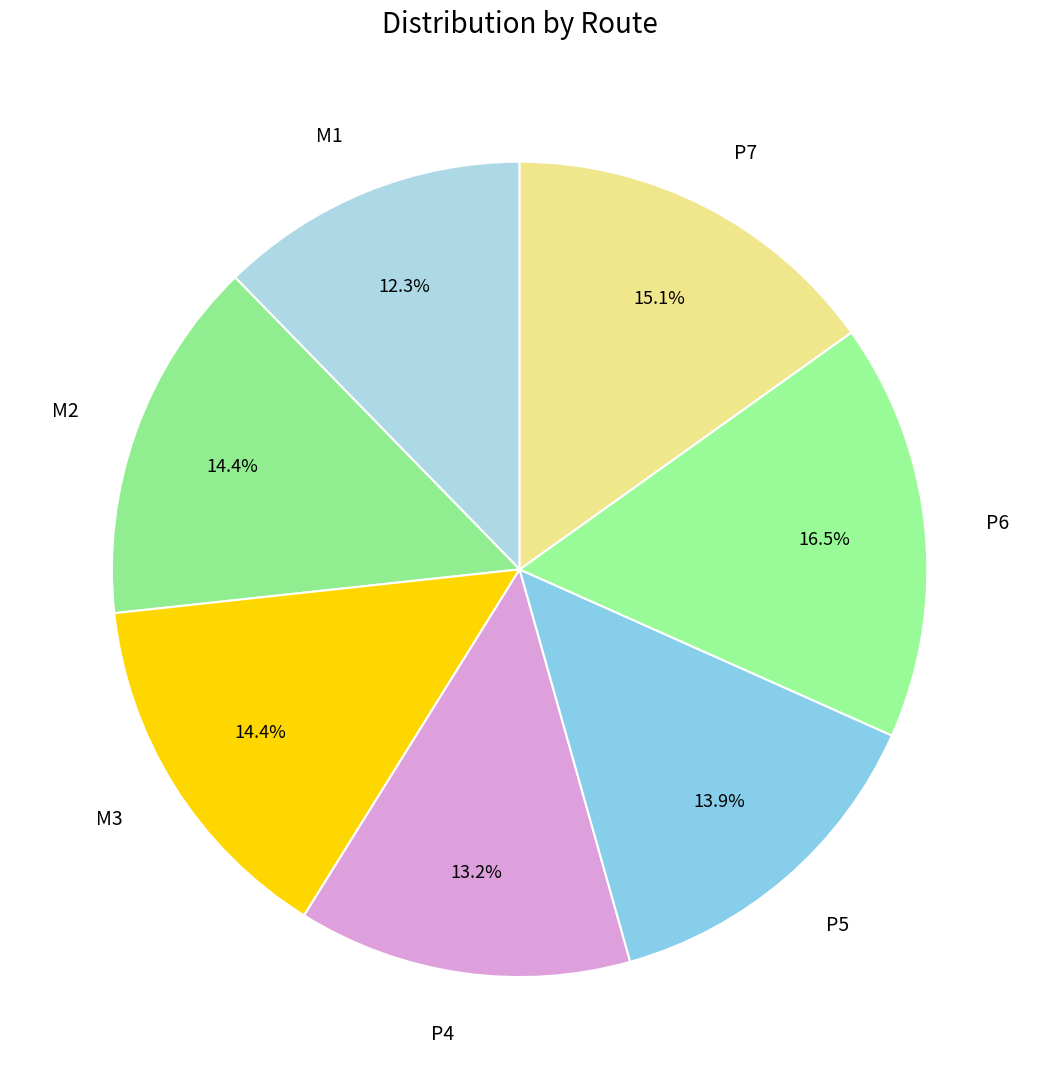

Count the number of slices in the pie.

7